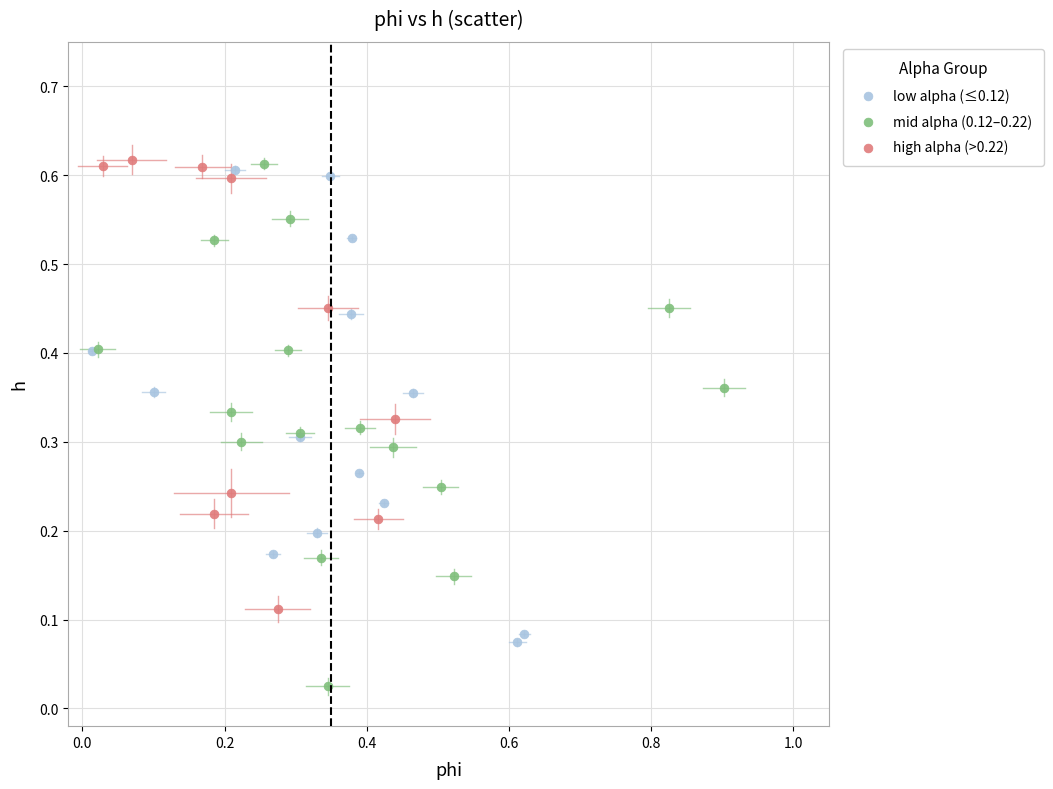

Which series has the largest Y range (max minus min)?

mid alpha (0.12–0.22)